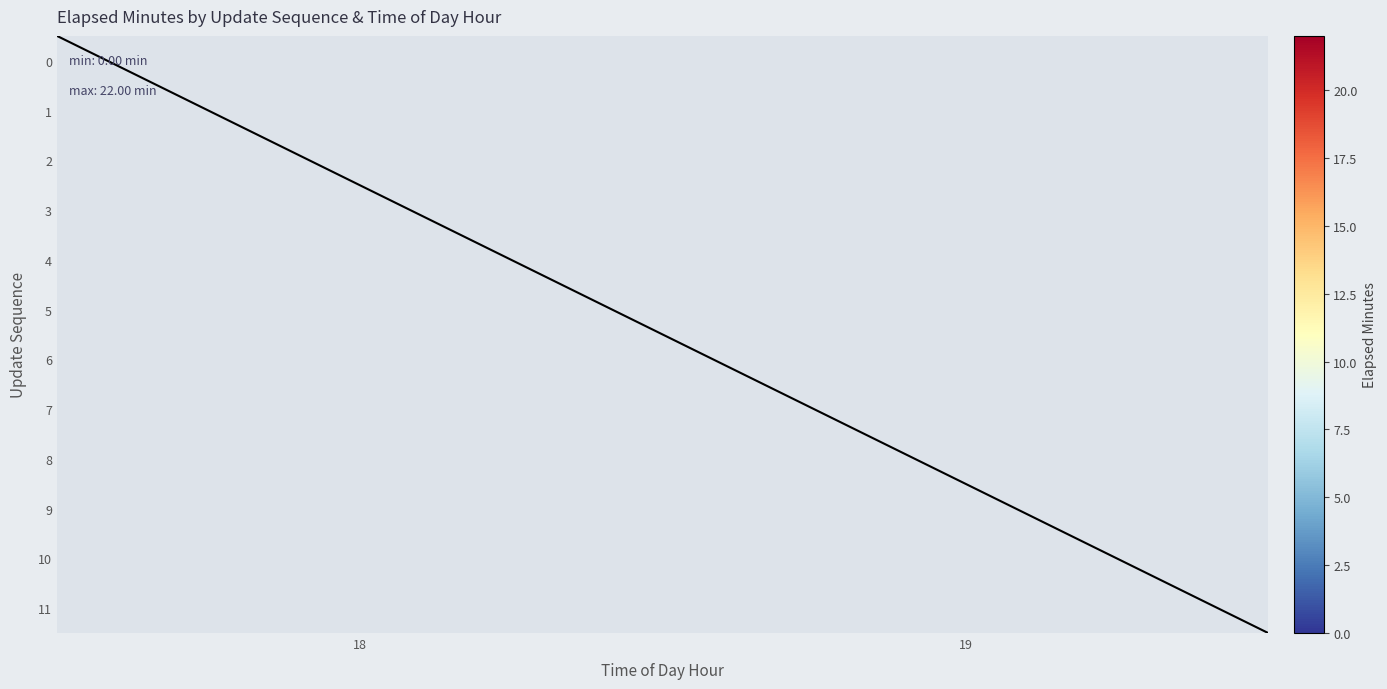

What is the sum of all 0 values?

132